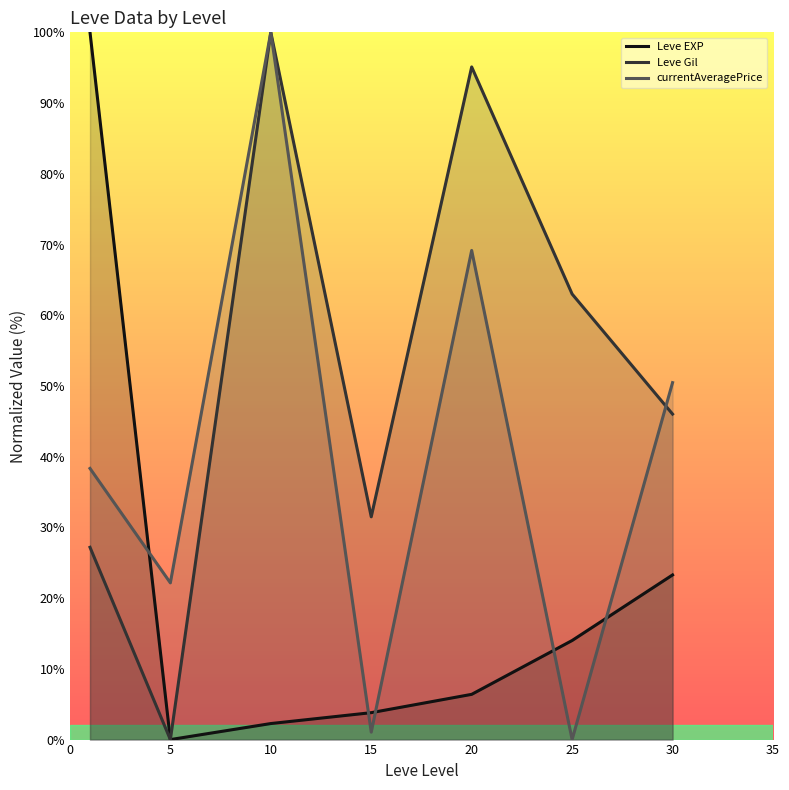

How many categories are shown in the chart?

7